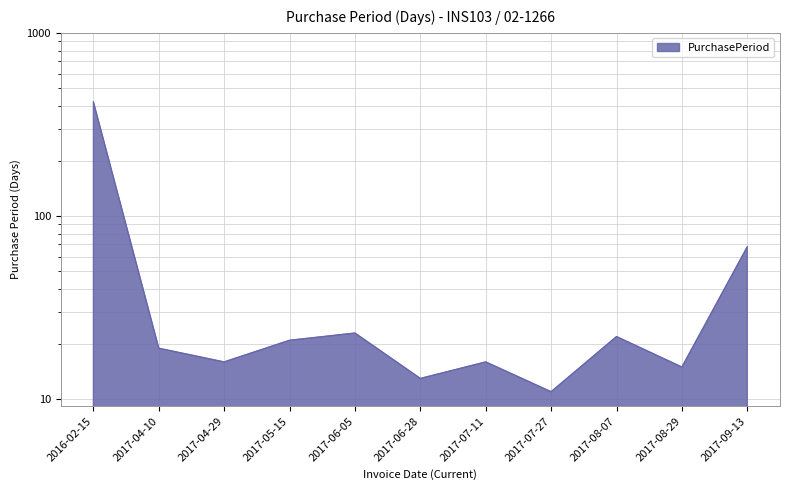

How many values exceed 19?

5